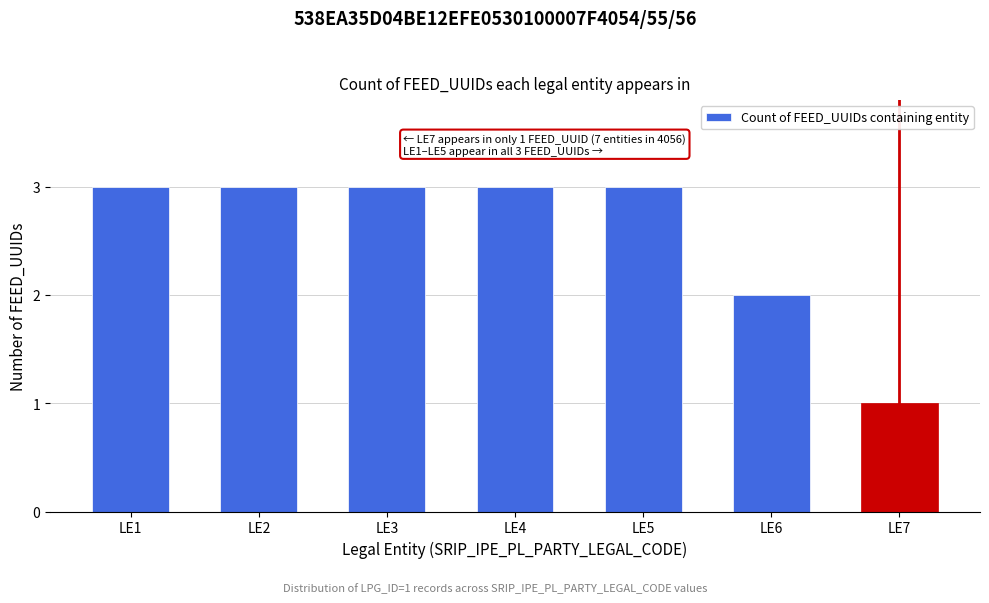

Reading right to left, transcribe all the data shown in this chart.

LE7=1	LE6=2	LE5=3	LE4=3	LE3=3	LE2=3	LE1=3